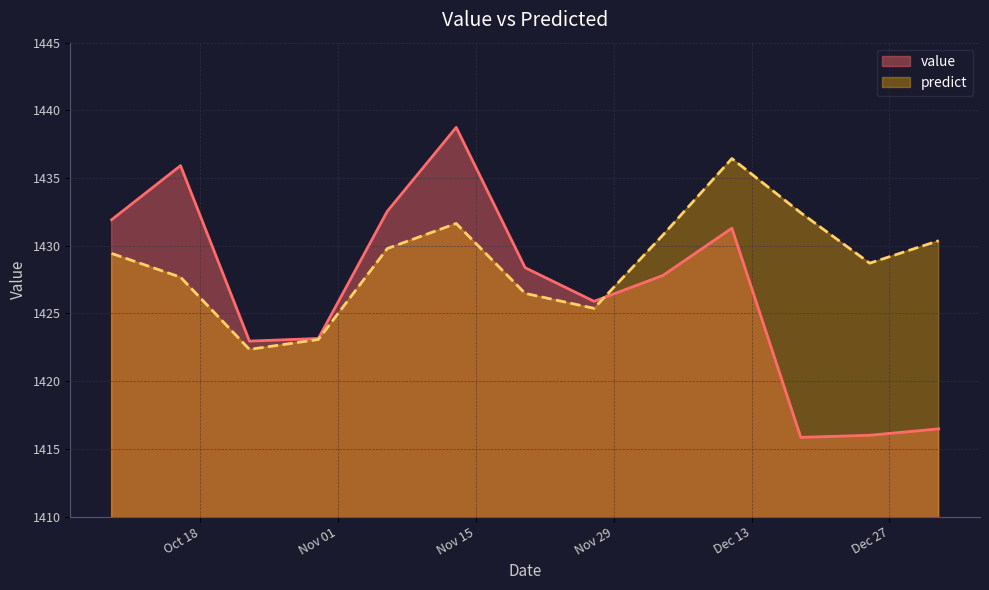

At which label is predict closest to 1429?

2016-12-25